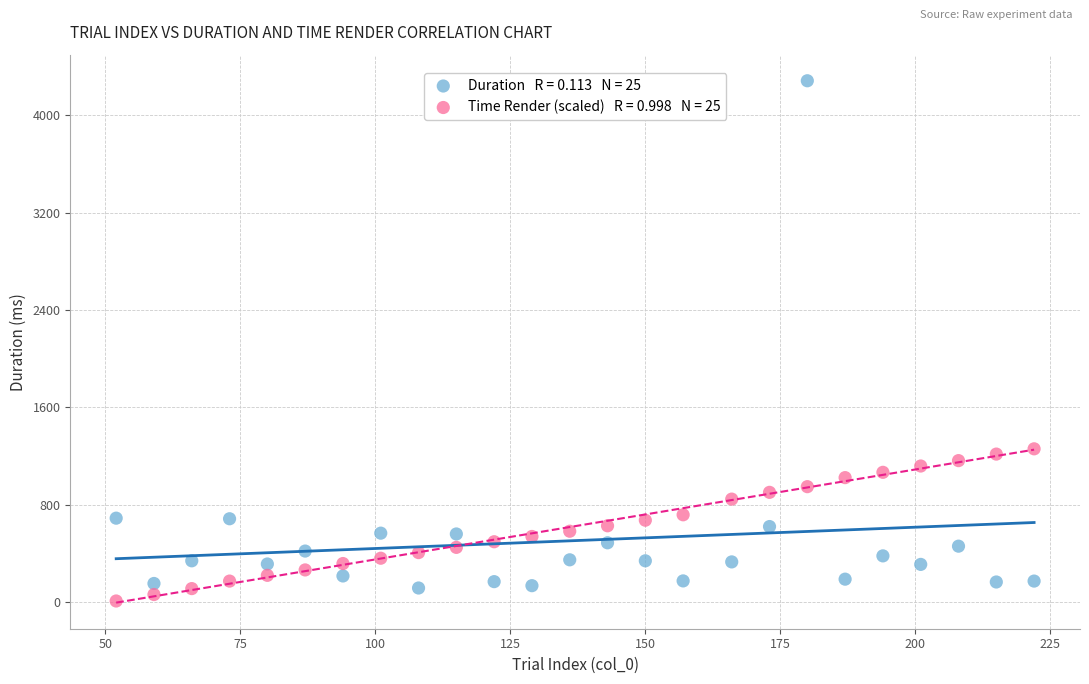

Across all data points, what is the range of X values (max minus min)?

170.0